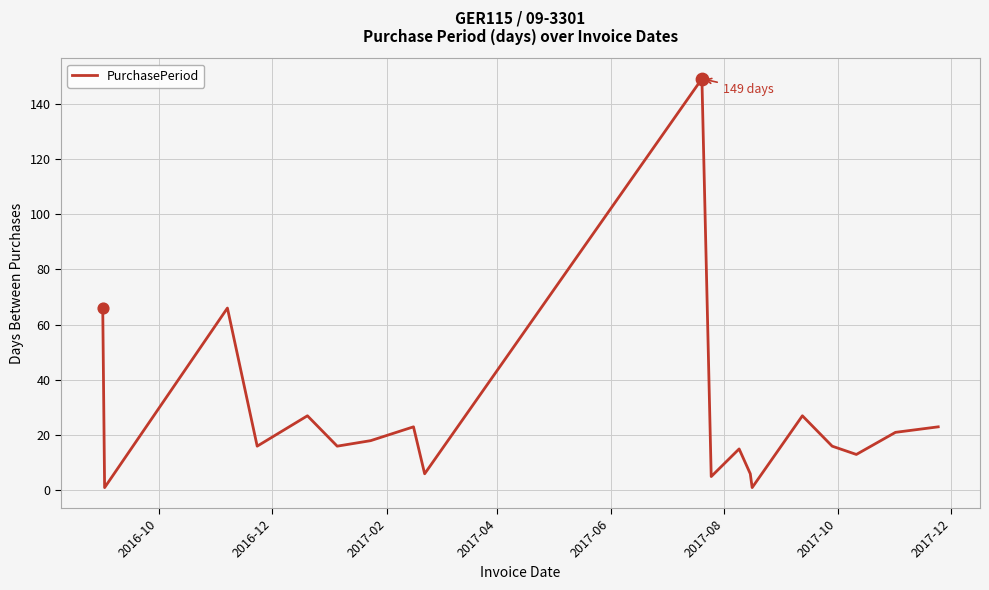

How many lines are shown in the chart?

1